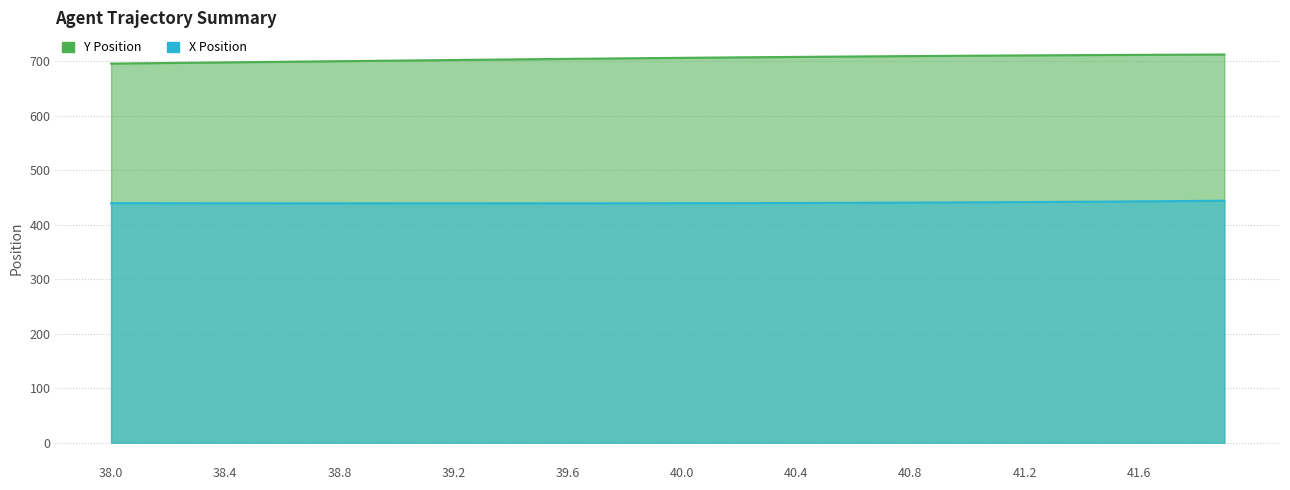

Rank the series by their average value, from highest to lowest.

Y, X